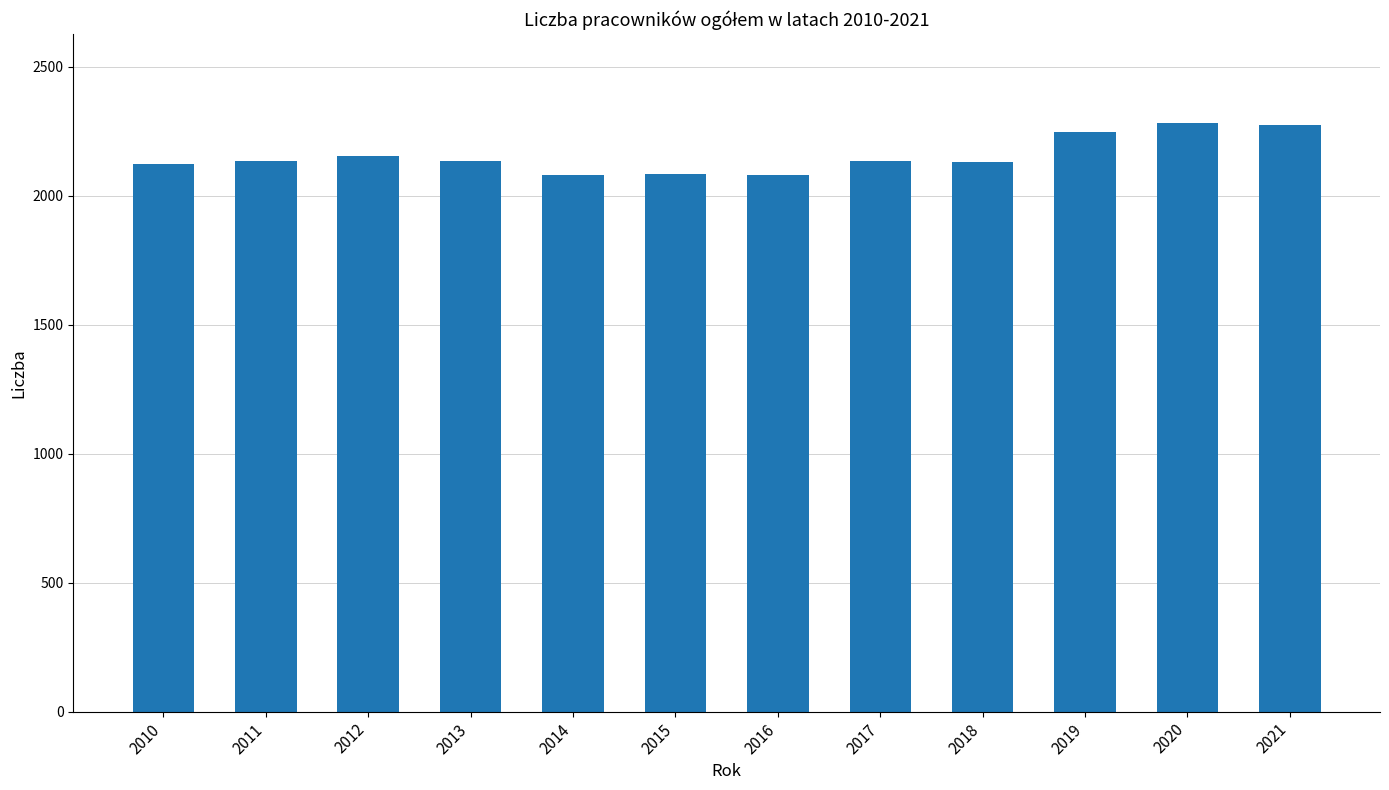

What is the value of the 12th bar from the left?

2273